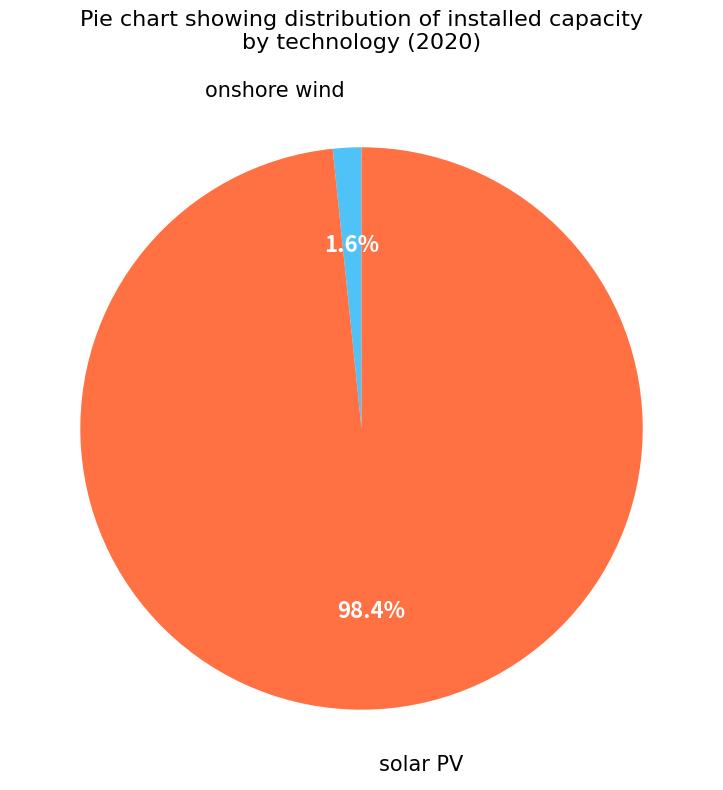

Which slice represents more than half of the pie?

solar PV